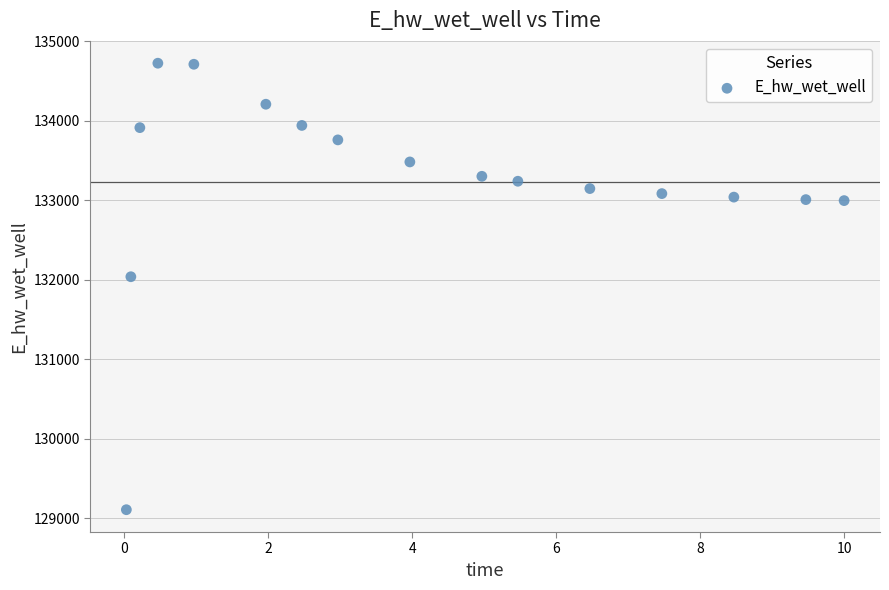

What is the range of Y values (max minus min)?

5618.4